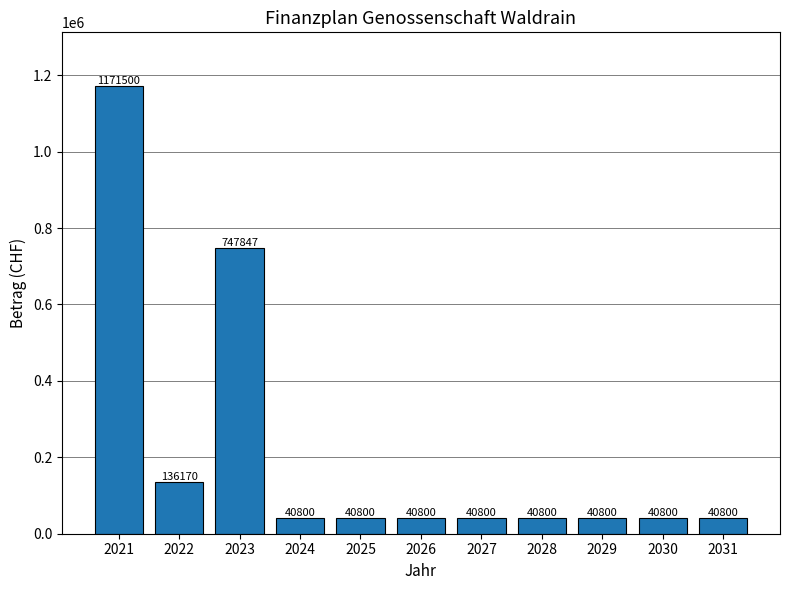

Which label corresponds to the largest value in the chart?

2021